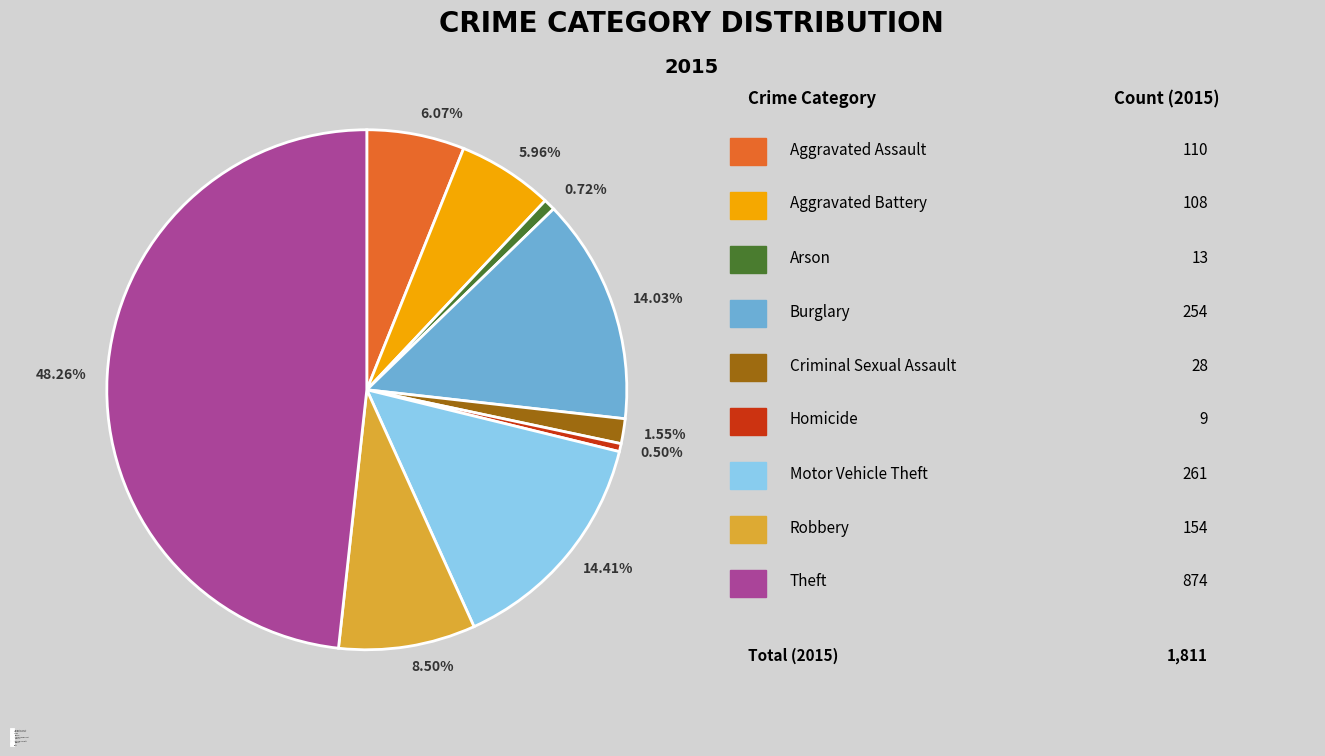

What is the largest slice in the pie chart?

Theft